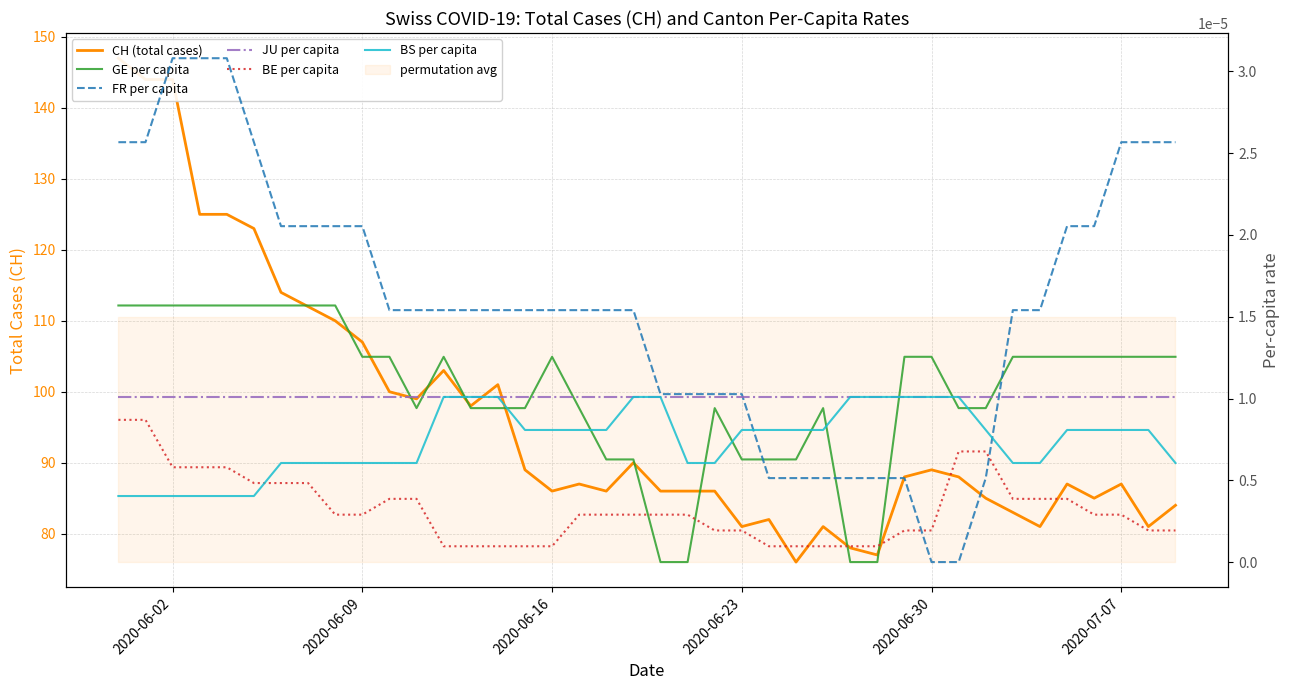

True or false: JU per capita has a value of 0.0 at 18.

False